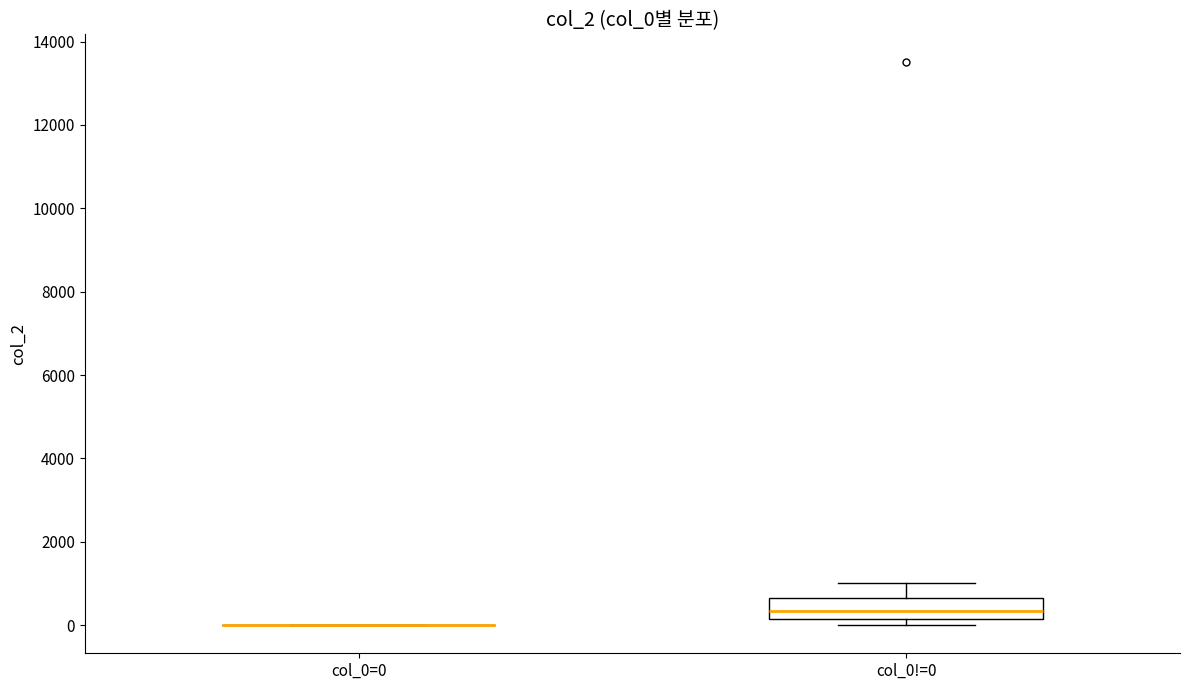

Comparing the boxes themselves (not the whiskers), which one is the tallest?

col_0!=0